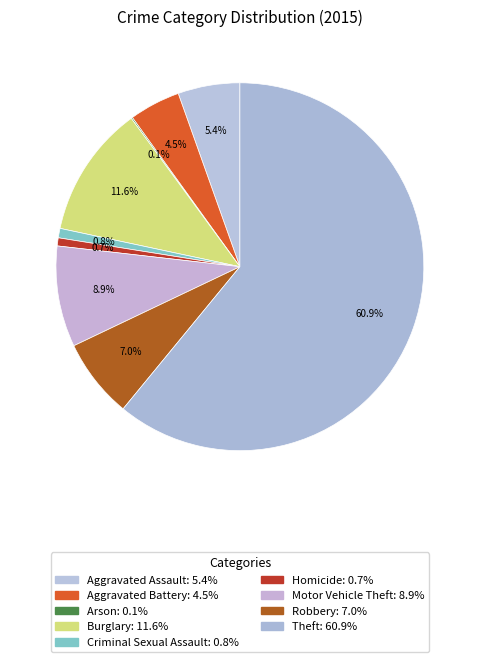

Which slice is the smallest?

Arson